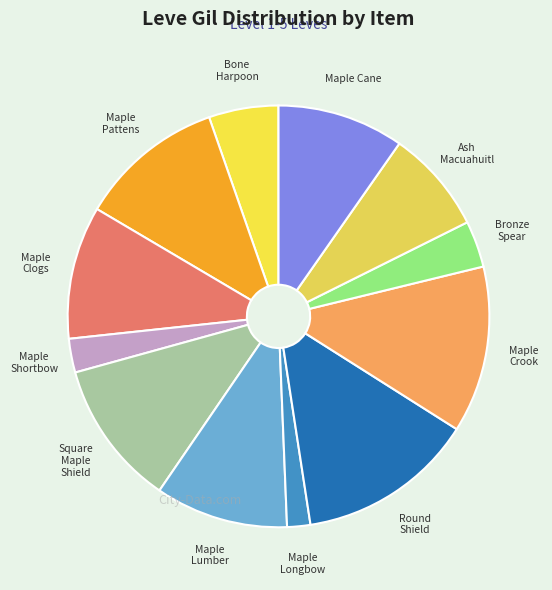

Count the number of slices in the pie.

12